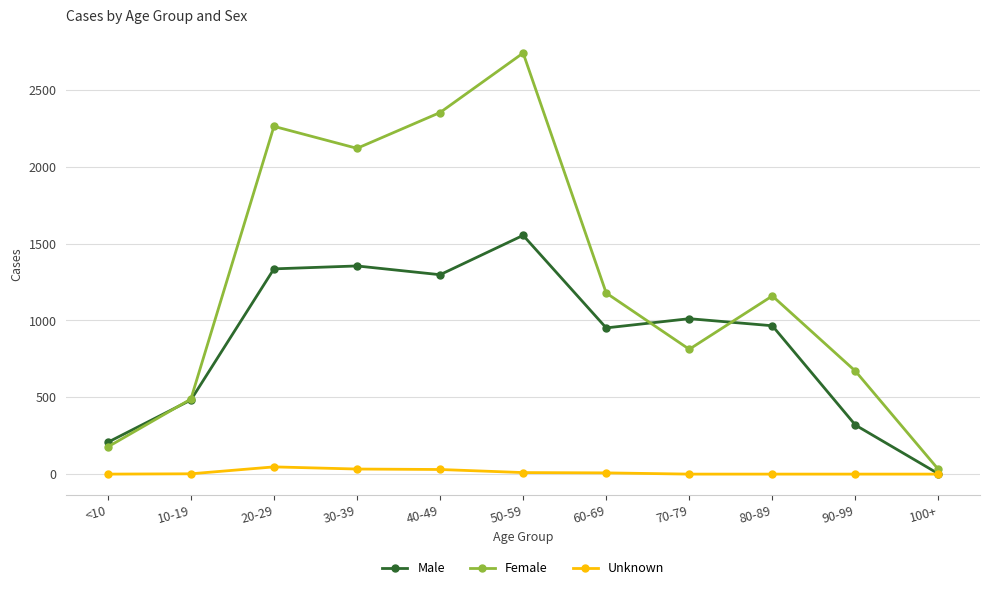

List the series in order of their overall mean, lowest first.

Unknown, Male, Female